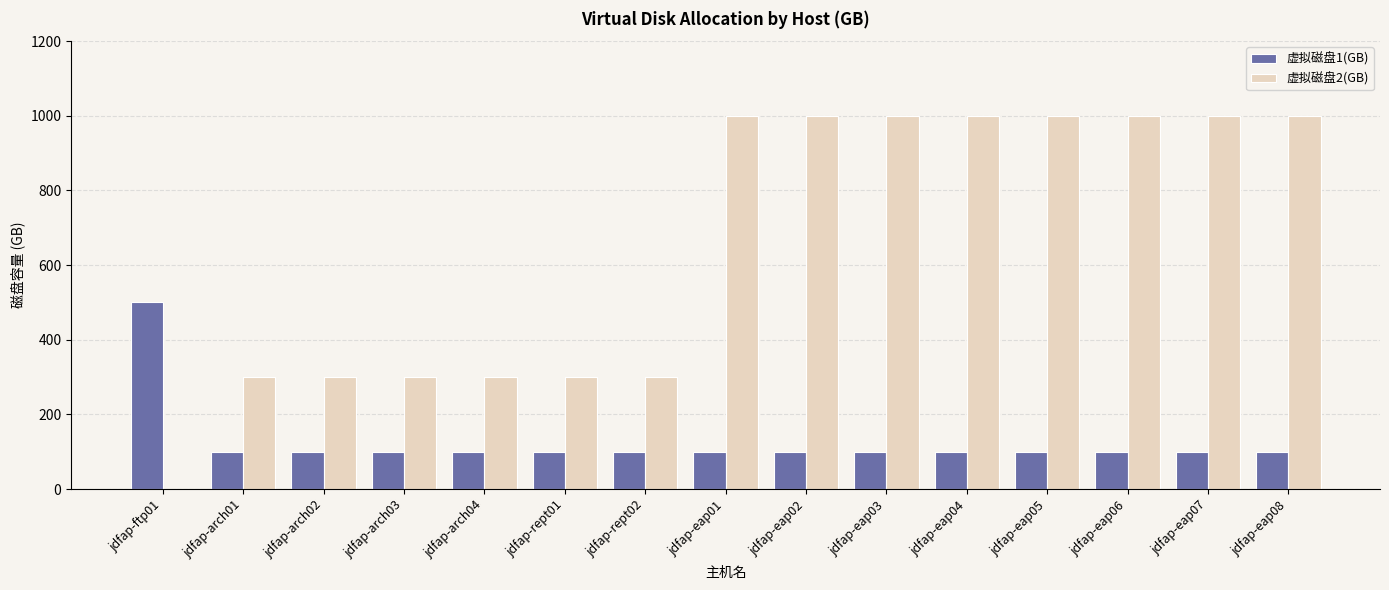

Reading left to right, transcribe all the data shown in this chart.

虚拟磁盘1(GB): jdfap-ftp01=500	jdfap-arch01=100	jdfap-arch02=100	jdfap-arch03=100	jdfap-arch04=100	jdfap-rept01=100	jdfap-rept02=100	jdfap-eap01=100	jdfap-eap02=100	jdfap-eap03=100	jdfap-eap04=100	jdfap-eap05=100	jdfap-eap06=100	jdfap-eap07=100	jdfap-eap08=100
虚拟磁盘2(GB): jdfap-ftp01=0	jdfap-arch01=300	jdfap-arch02=300	jdfap-arch03=300	jdfap-arch04=300	jdfap-rept01=300	jdfap-rept02=300	jdfap-eap01=1000	jdfap-eap02=1000	jdfap-eap03=1000	jdfap-eap04=1000	jdfap-eap05=1000	jdfap-eap06=1000	jdfap-eap07=1000	jdfap-eap08=1000